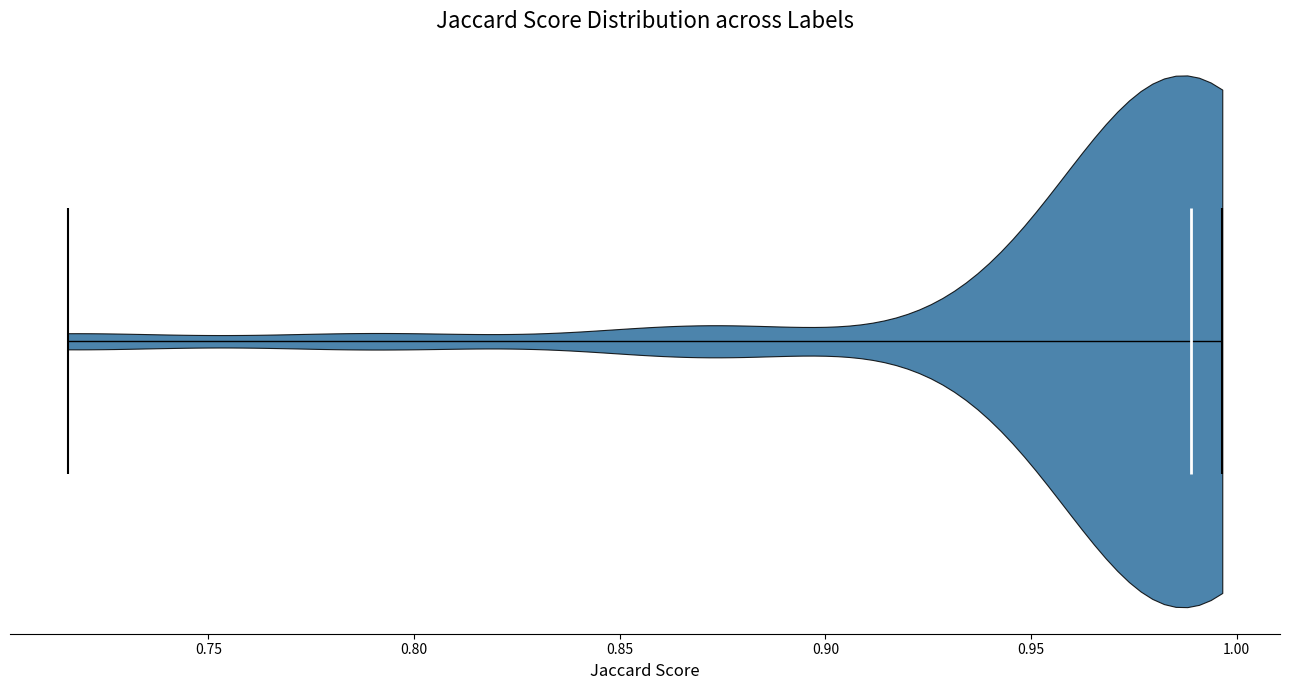

Read this violin plot against the x-axis: where its median line is, and the lowest and highest points the violin reaches. The values are not printed on the chart, so give them approximately, as read against the axis.

median line 0.990, lowest point 0.715, highest point 0.995